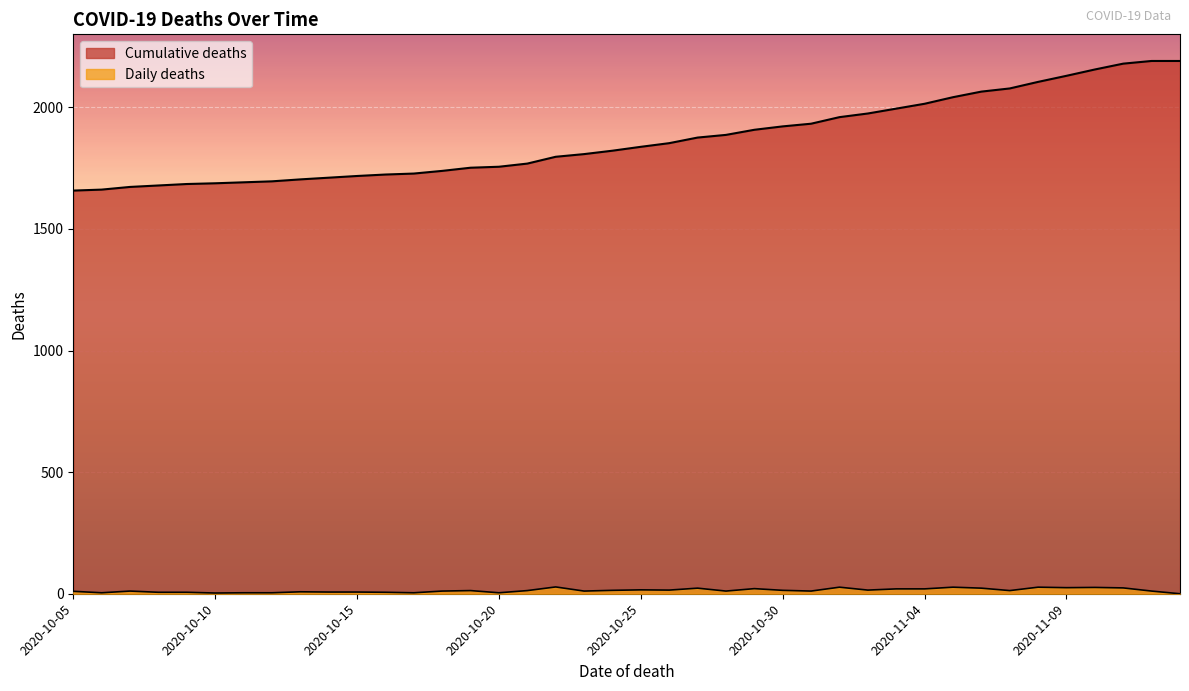

How many lines are shown in the chart?

2